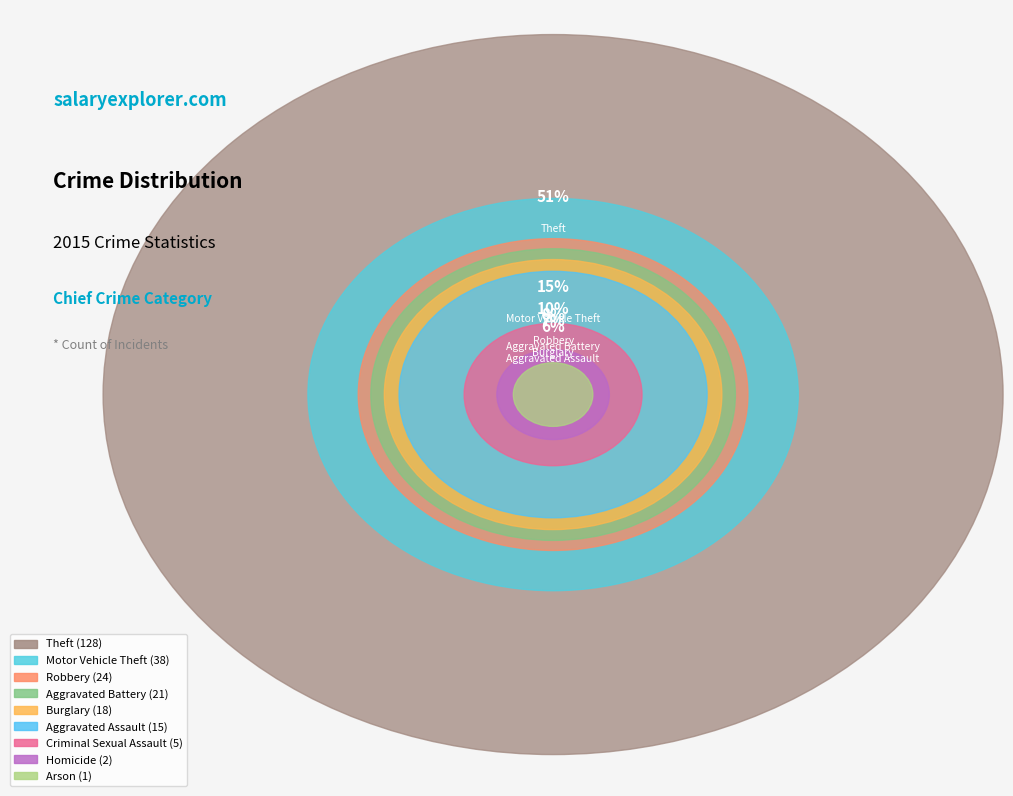

To the nearest percent, what portion does Motor Vehicle Theft represent?

15%